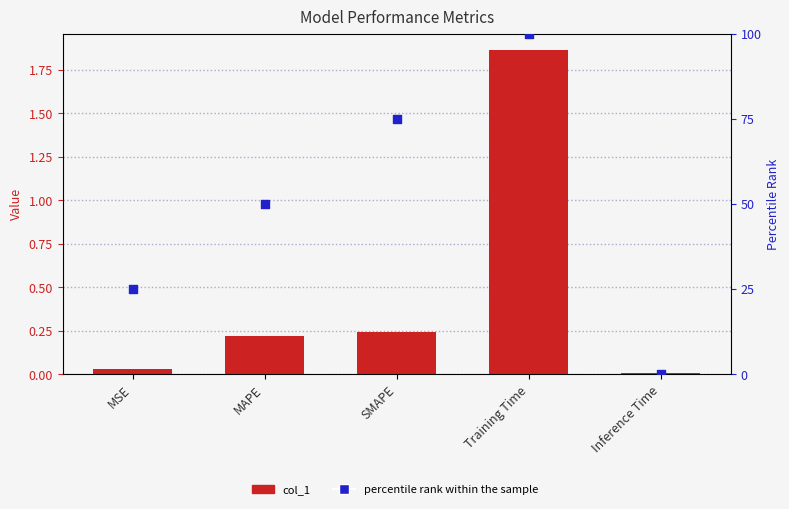

What is the total value across all series at MAPE?

50.2